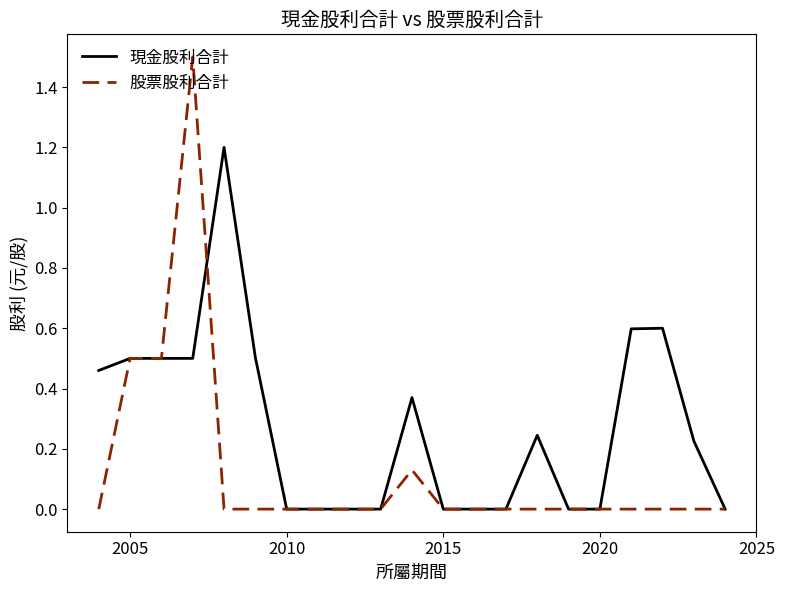

Rank the series by their maximum value, from lowest to highest.

現金股利合計, 股票股利合計